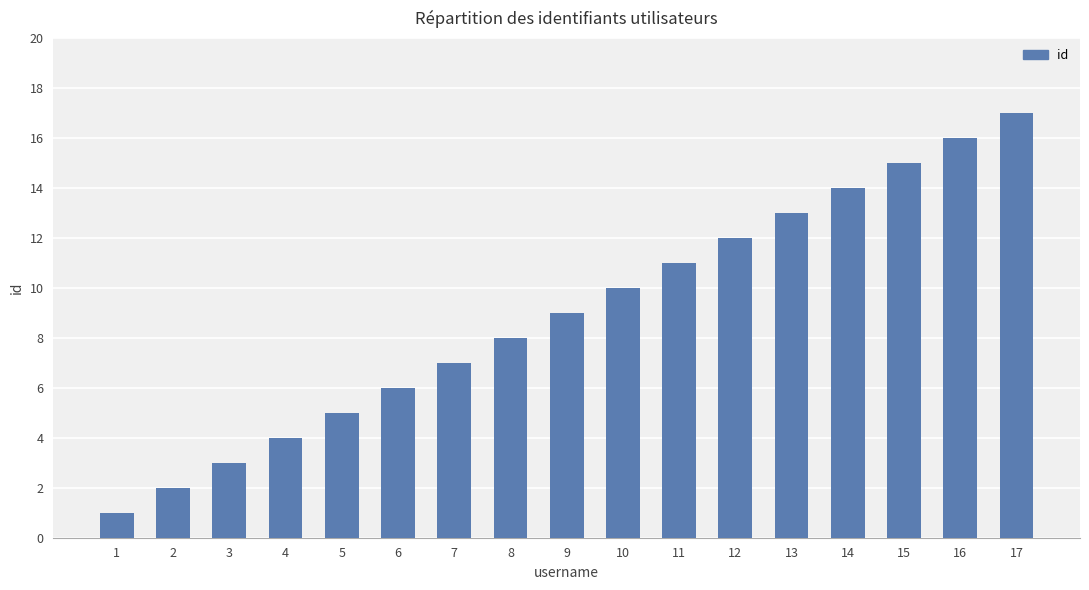

What is the difference between the maximum and second lowest values?

15